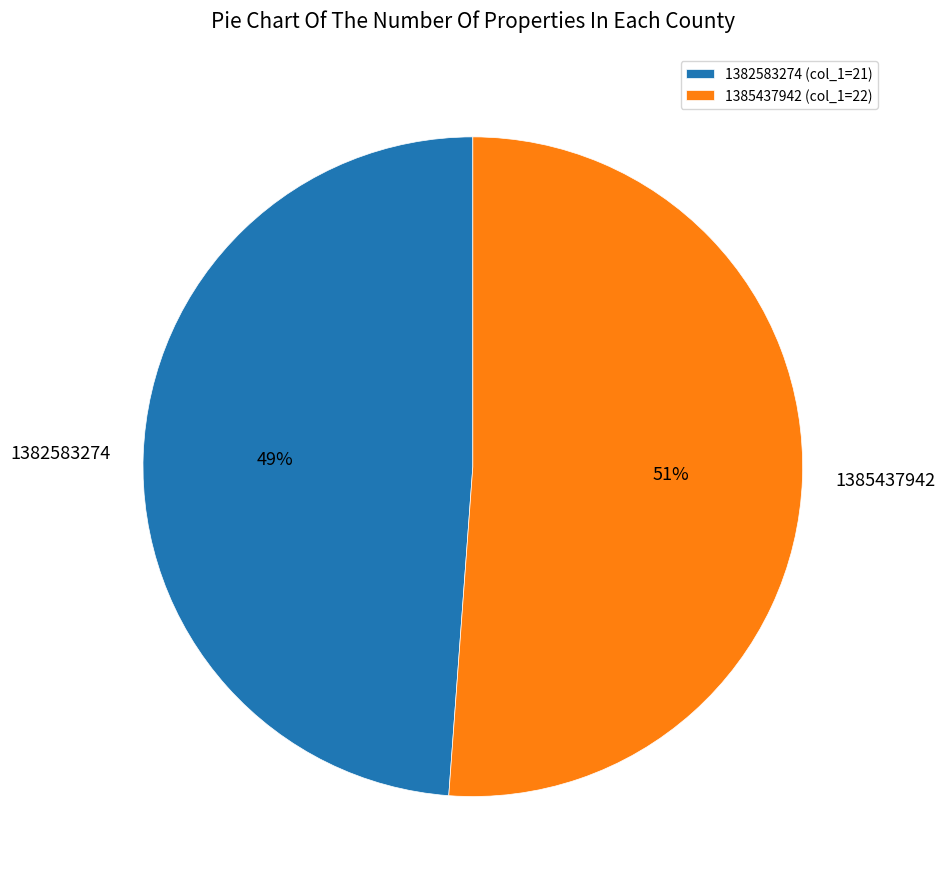

Is the sum of 1382583274 and 1385437942 greater than half?

Yes